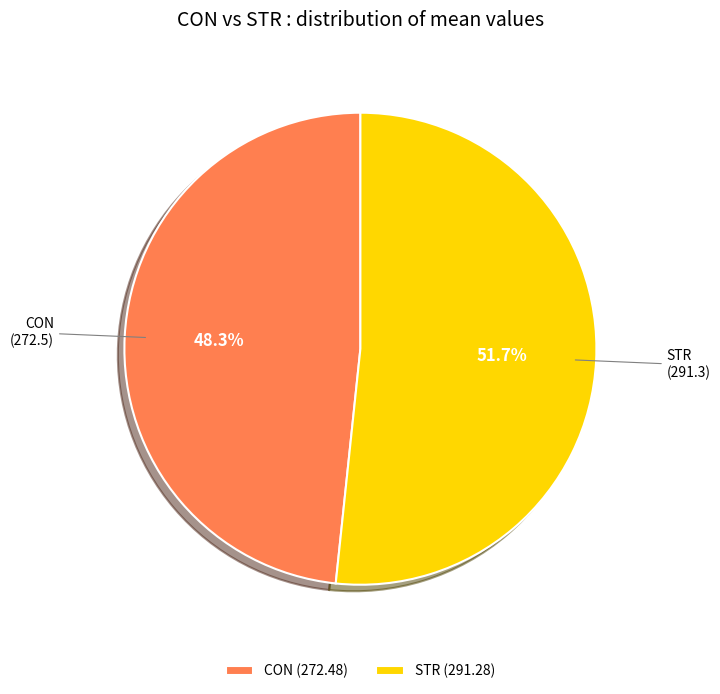

To the nearest percent, what is the difference between the CON and STR slice percentages?

3%